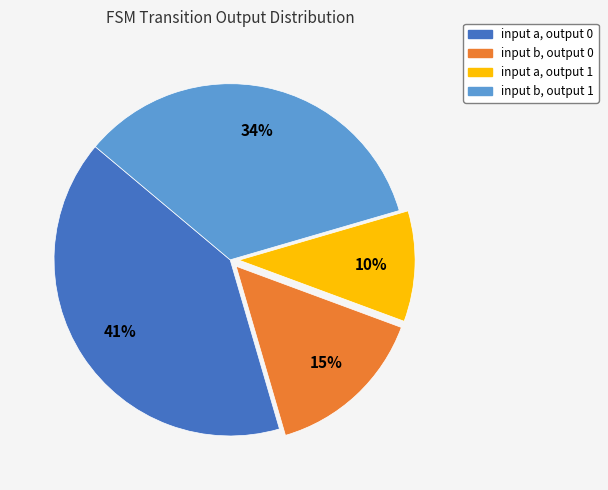

The input b, output 0 slice represents 15% of the pie. True or false?

True